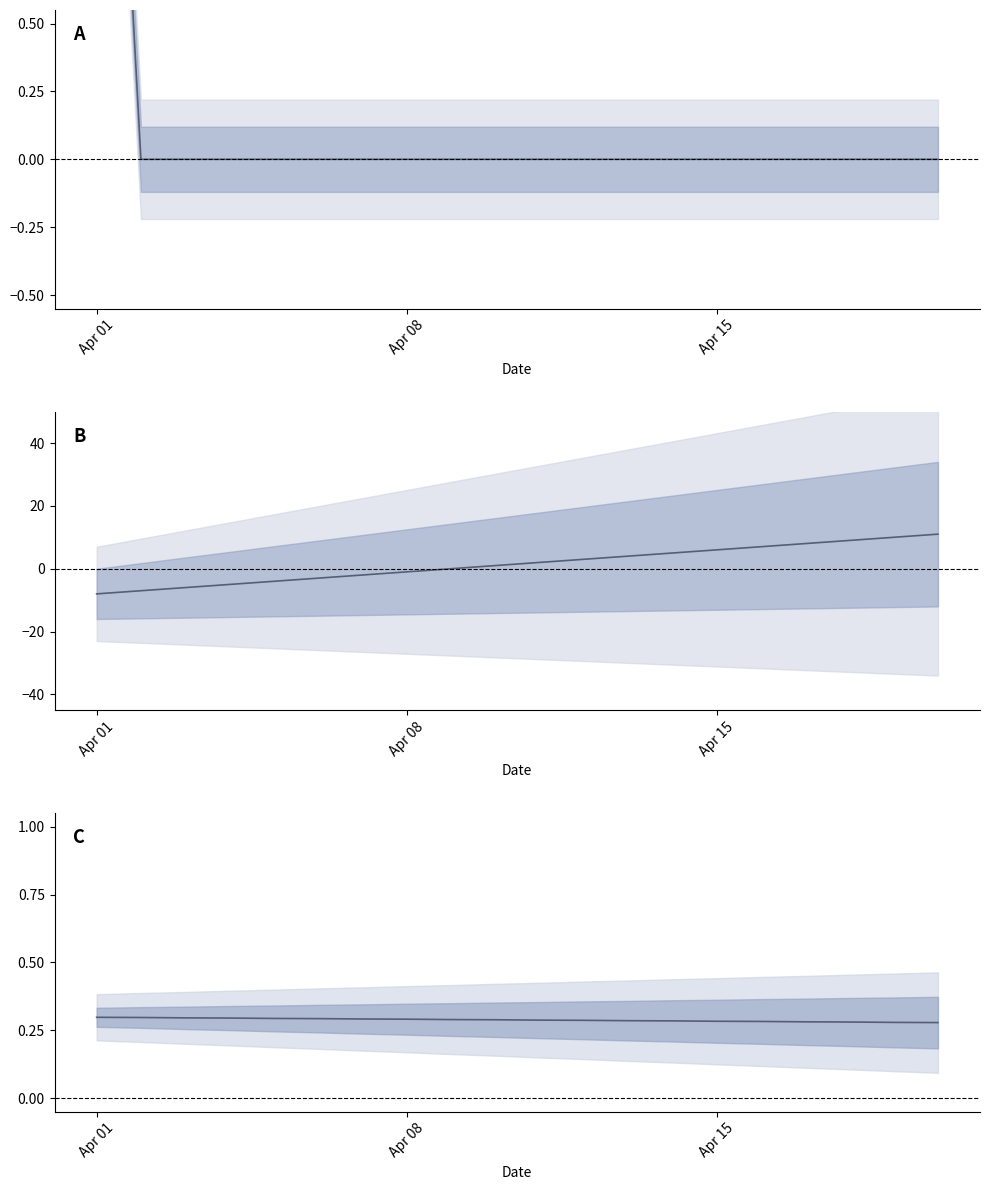

What is the difference between the maximum and second lowest values?

3